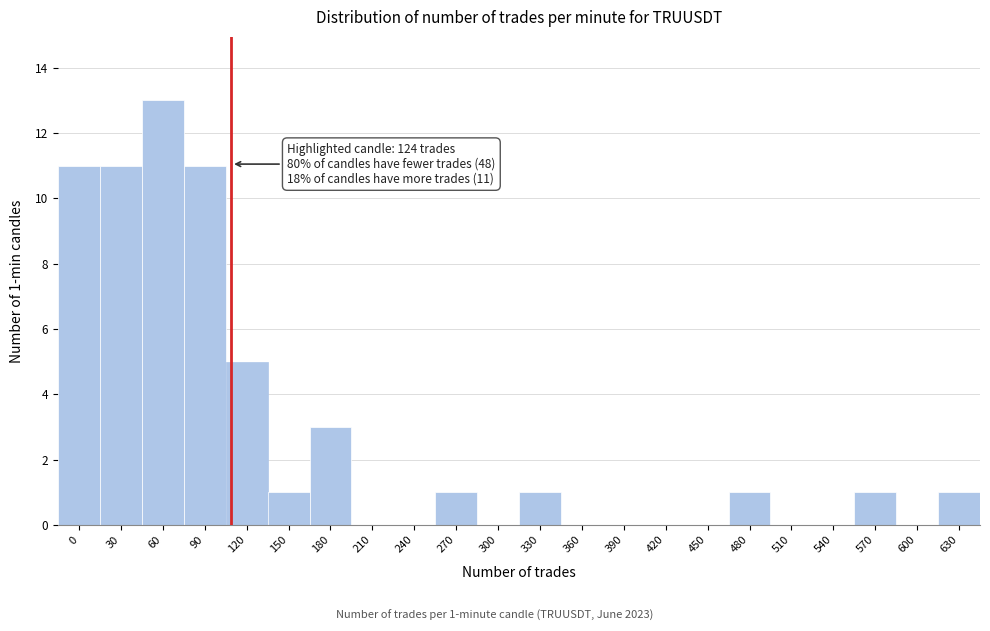

Reading left to right, what are all the values shown in this chart?

0=11	30=11	60=13	90=11	120=5	150=1	180=3	210=0	240=0	270=1	300=0	330=1	360=0	390=0	420=0	450=0	480=1	510=0	540=0	570=1	600=0	630=1